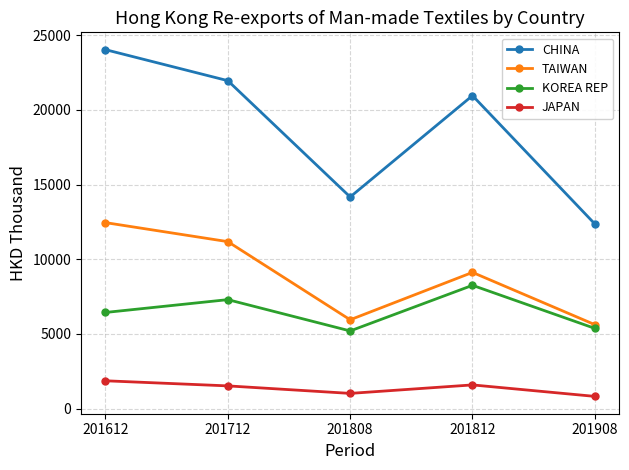

True or false: CHINA and JAPAN intersect in this chart.

False